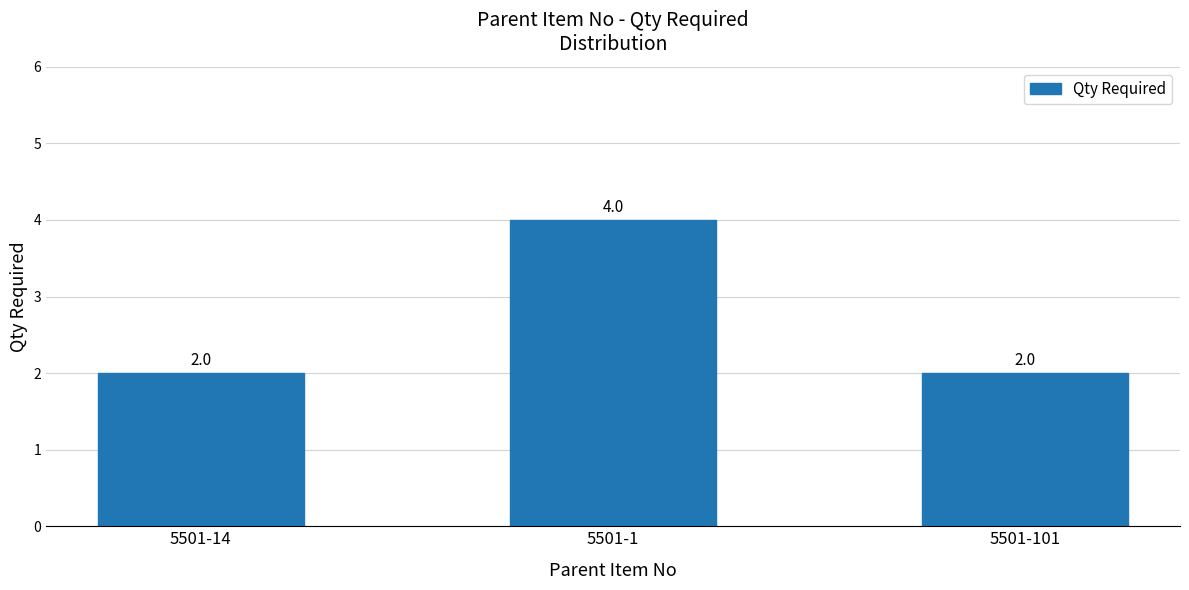

Is it true that the value at 5501-101 is 1?

False